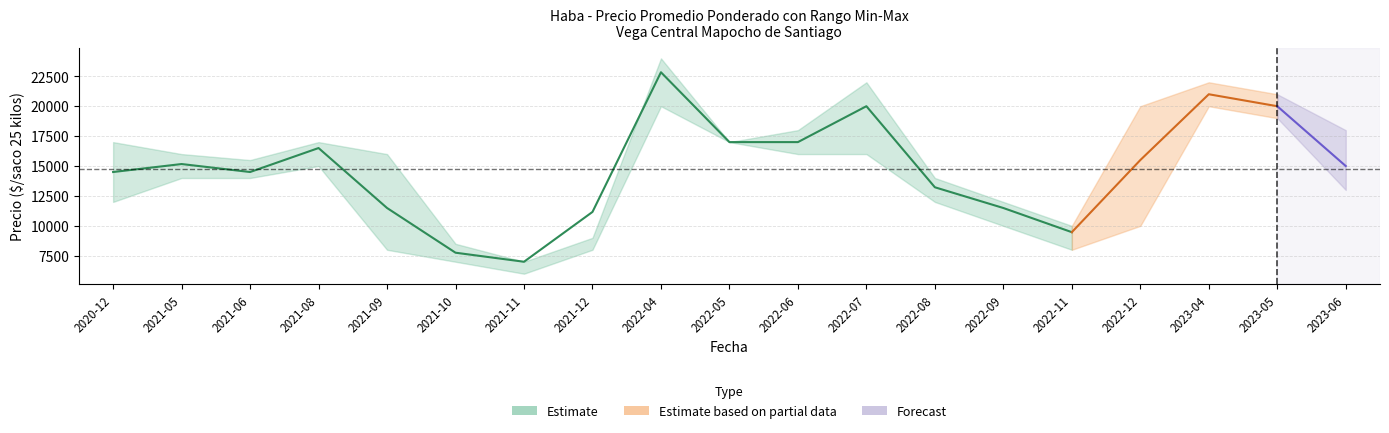

Where is the first local minimum for Precio promedio ponderado?

2021-06